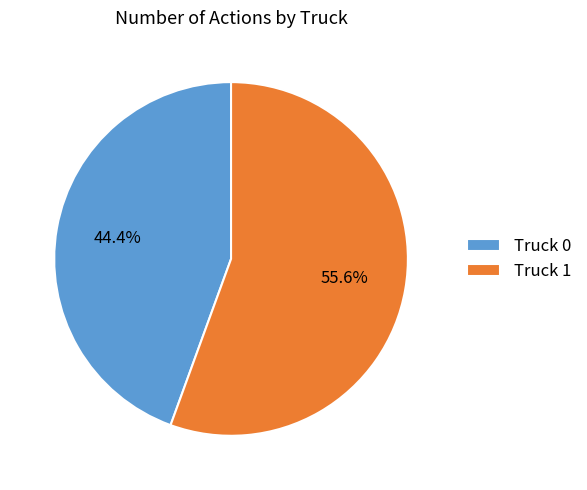

How many segments does this pie chart have?

2